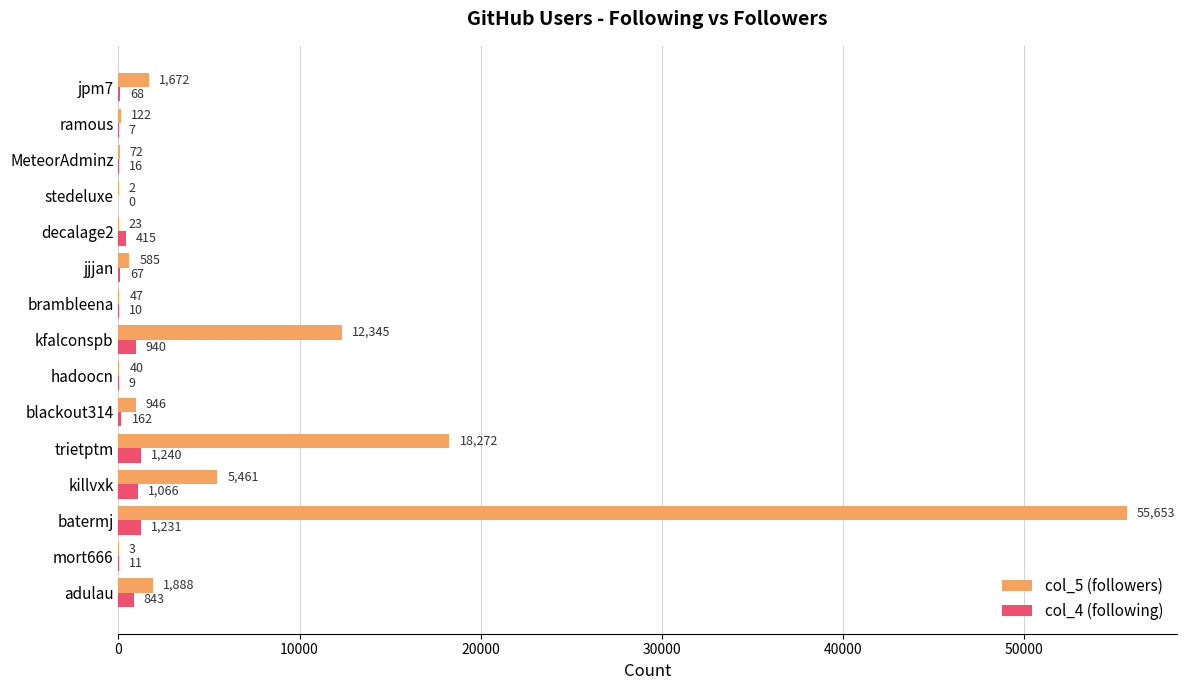

What is the sum of all col_5 (followers) values?

97131